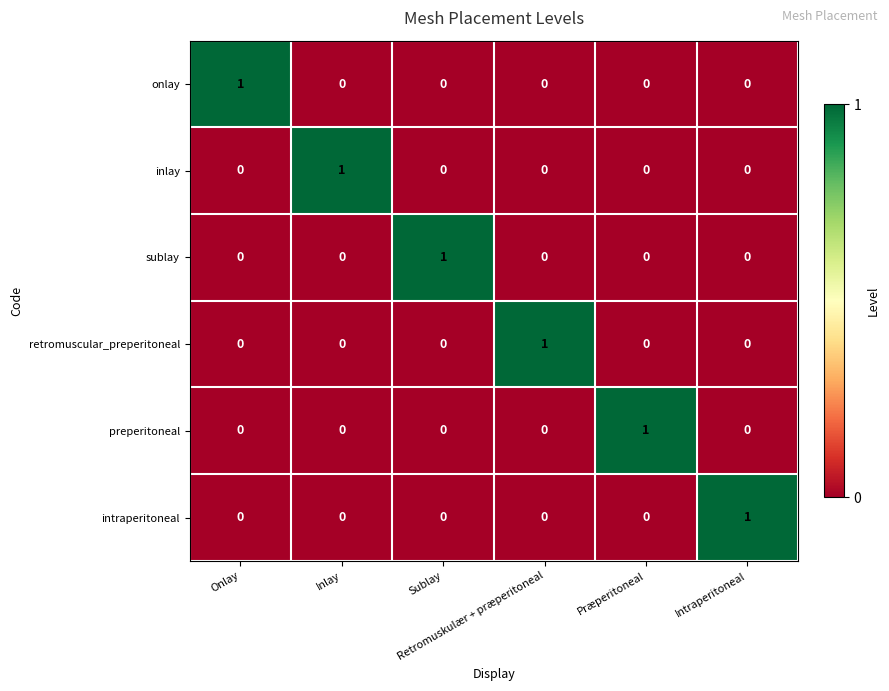

What is the maximum value shown in the chart?

1